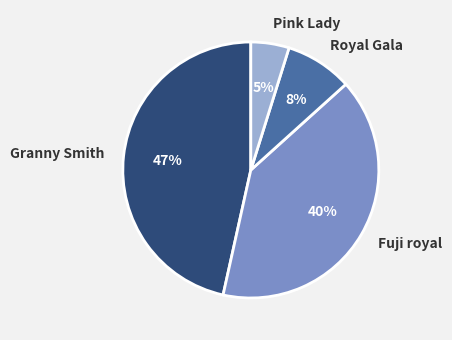

Does Royal Gala account for over 50% of the chart?

No